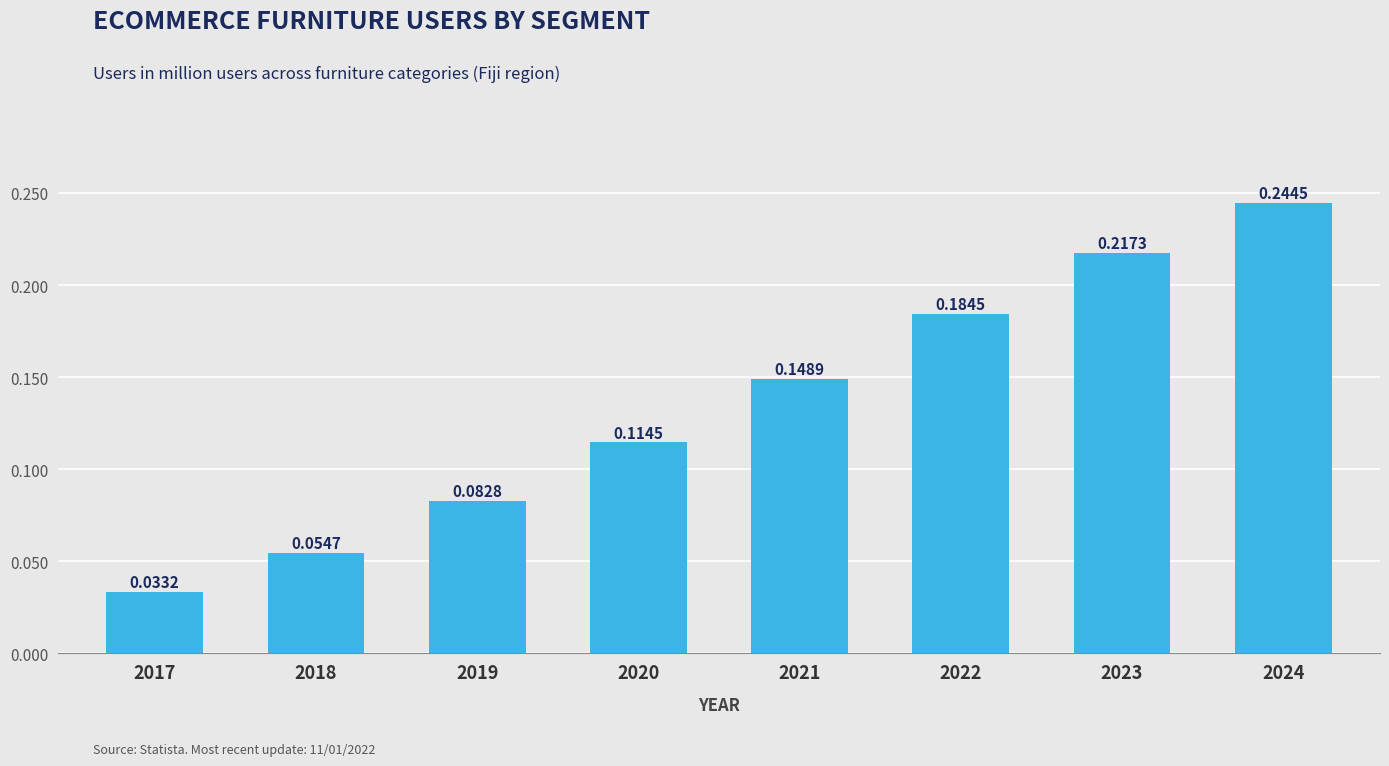

What is the change in value from 2020 to 2024?

+0.1